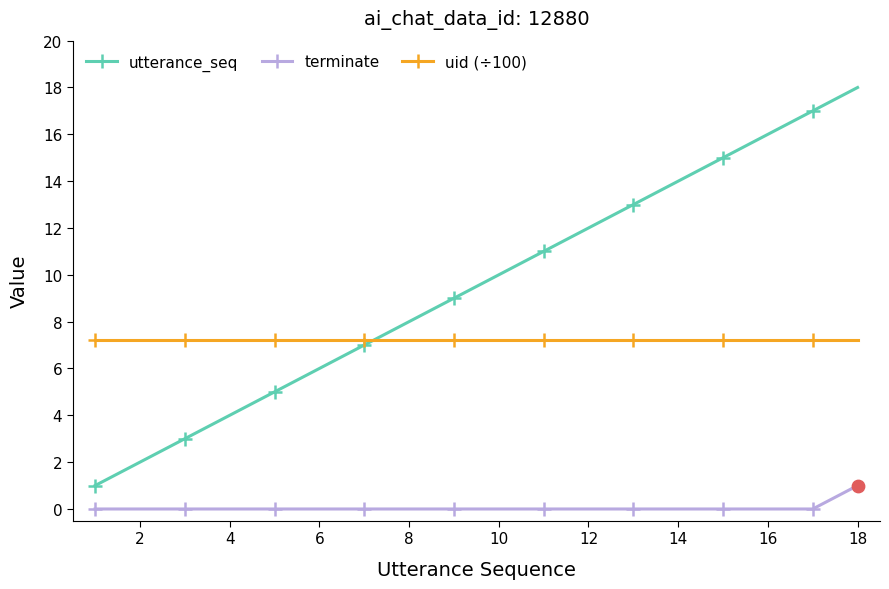

List the series in order of their overall mean, highest first.

utterance_seq, uid (÷100), terminate